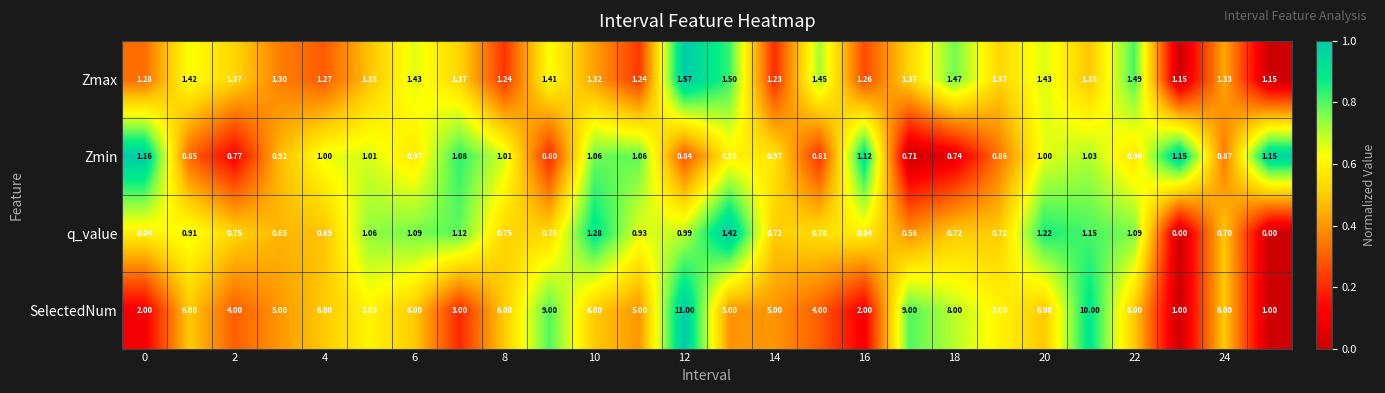

Which series has the largest total across all categories?

SelectedNum